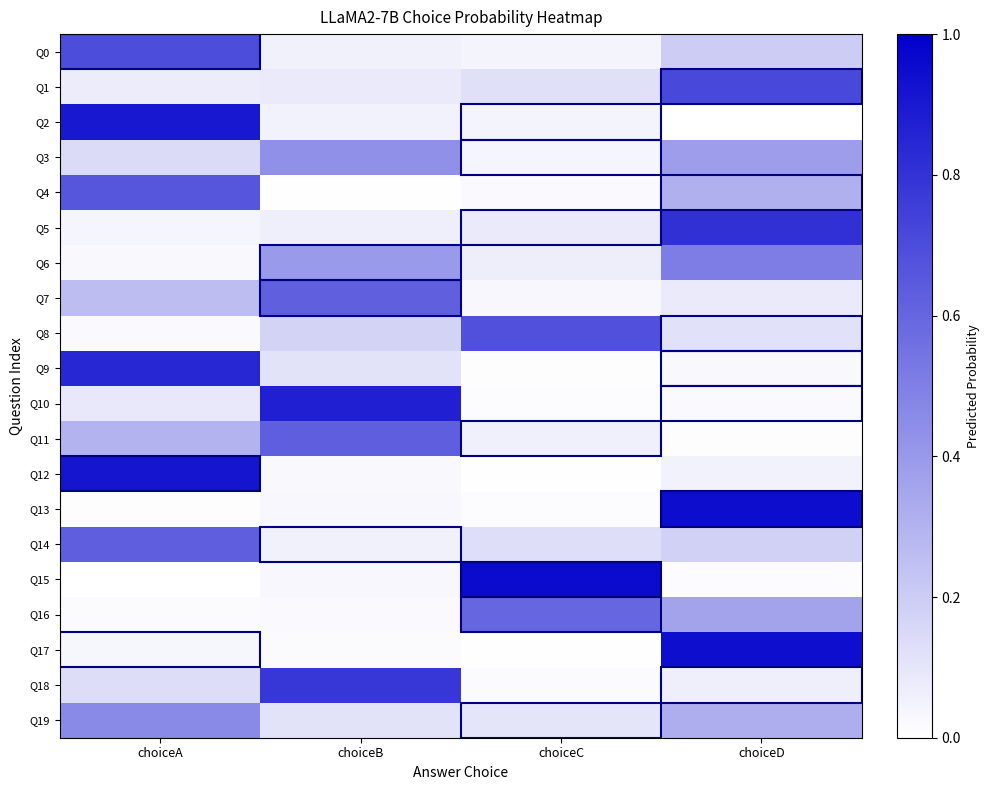

Which series has the largest range (max minus min)?

Q15